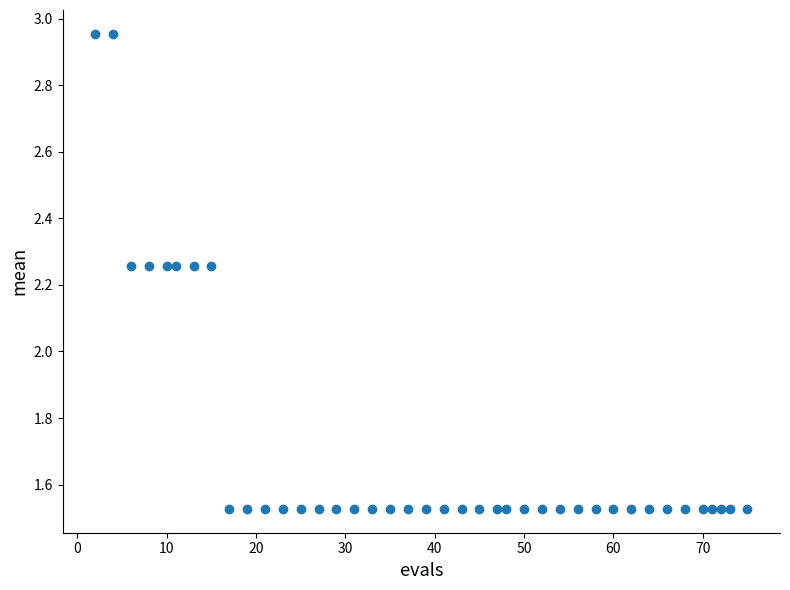

What is the range of X values (max minus min)?

73.0